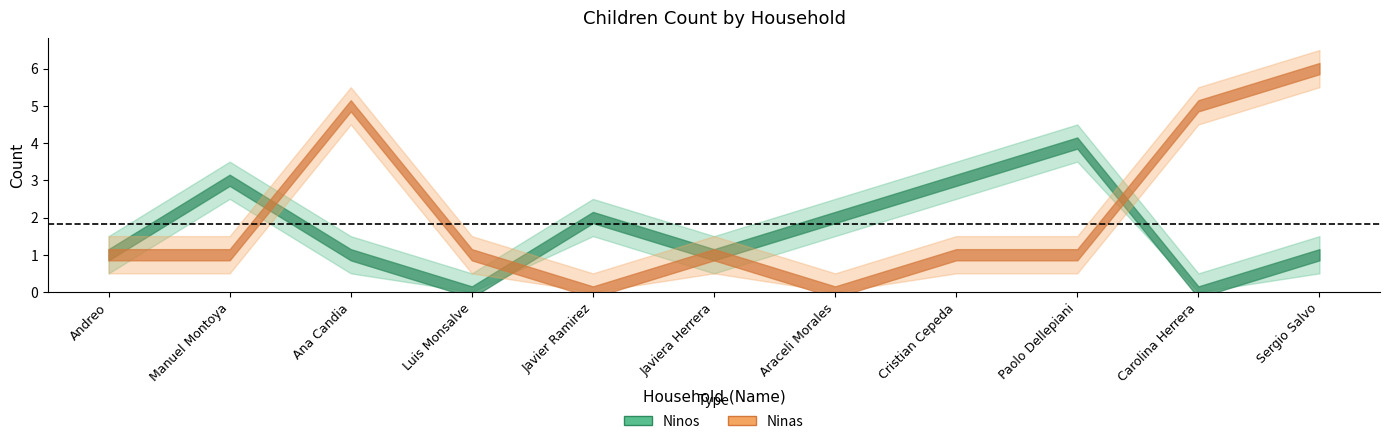

What is the maximum value shown in the chart?

6